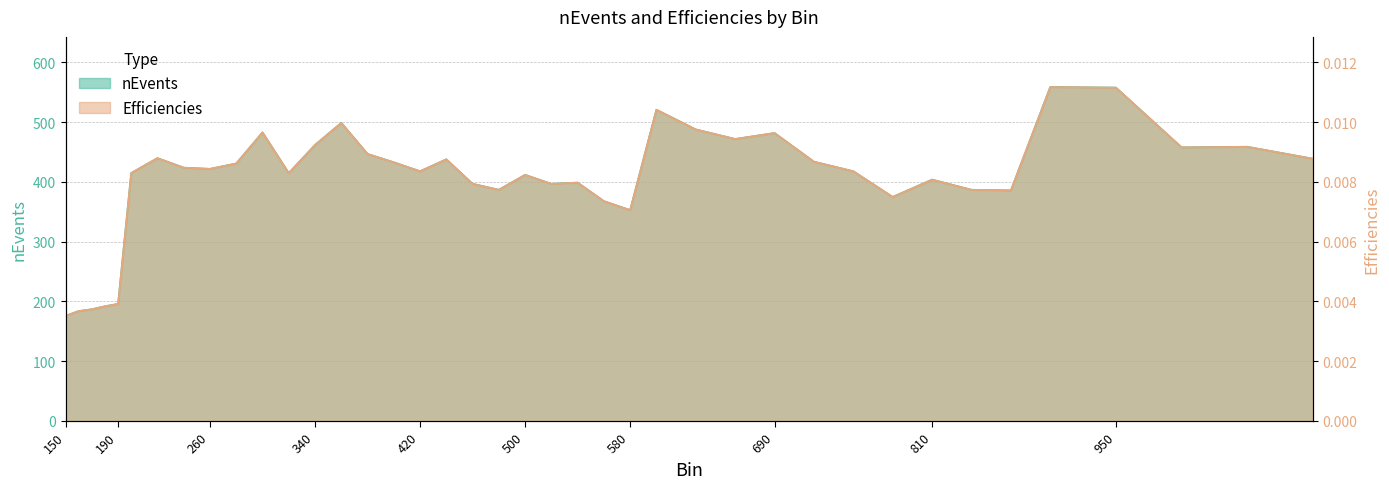

Does the chart display data point markers on the line(s)?

No